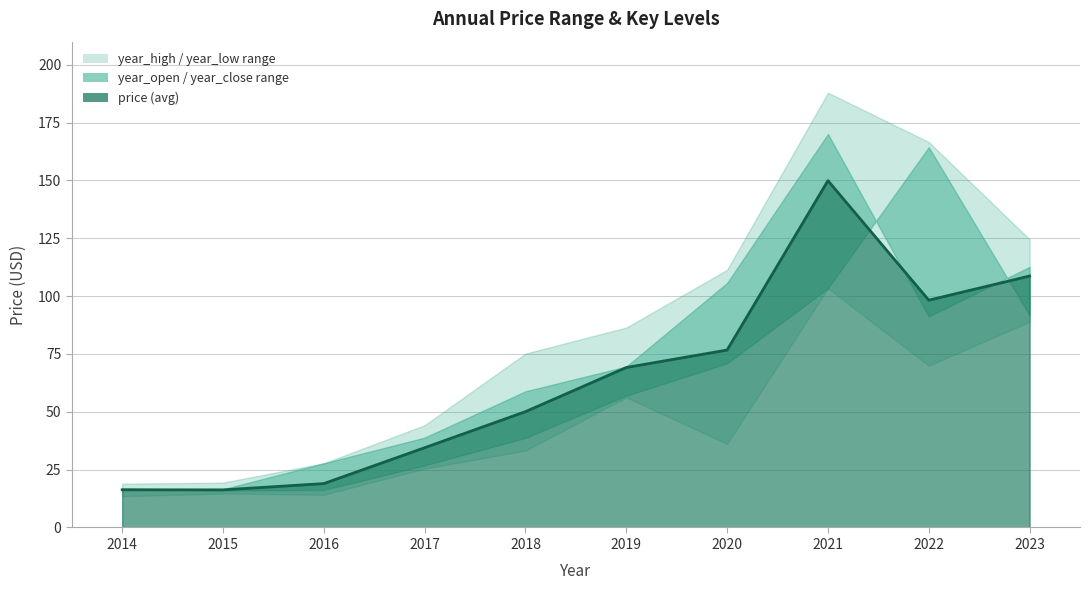

Rank the categories by price value from lowest to highest.

2015, 2014, 2016, 2017, 2018, 2019, 2020, 2022, 2023, 2021